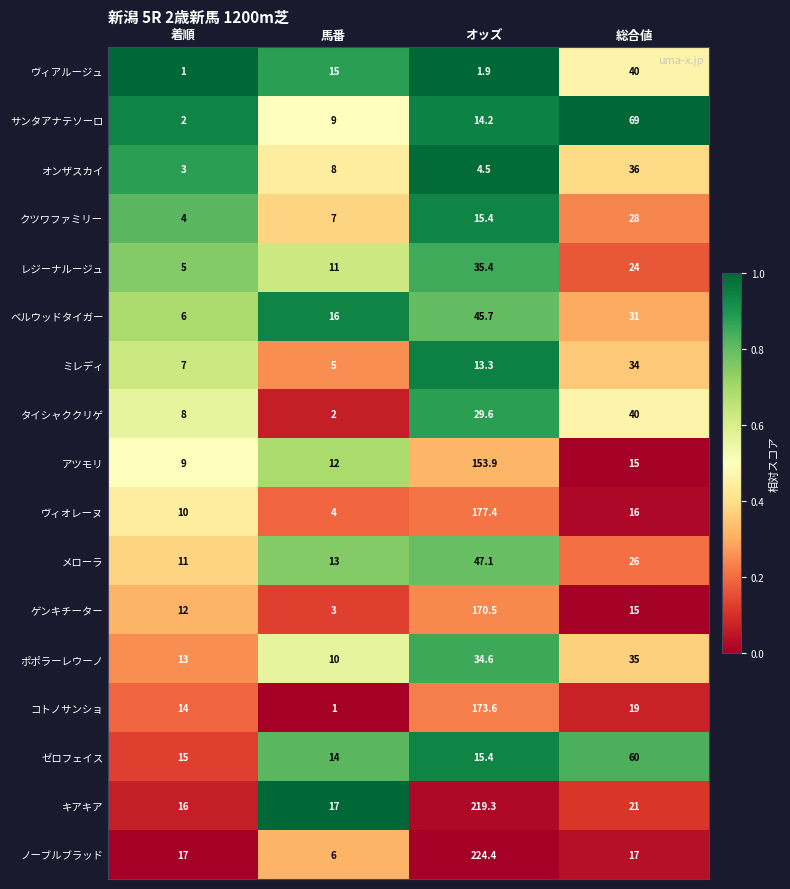

What is the difference between the maximum and second lowest values in the ポポラーレウーノ series?

22.0